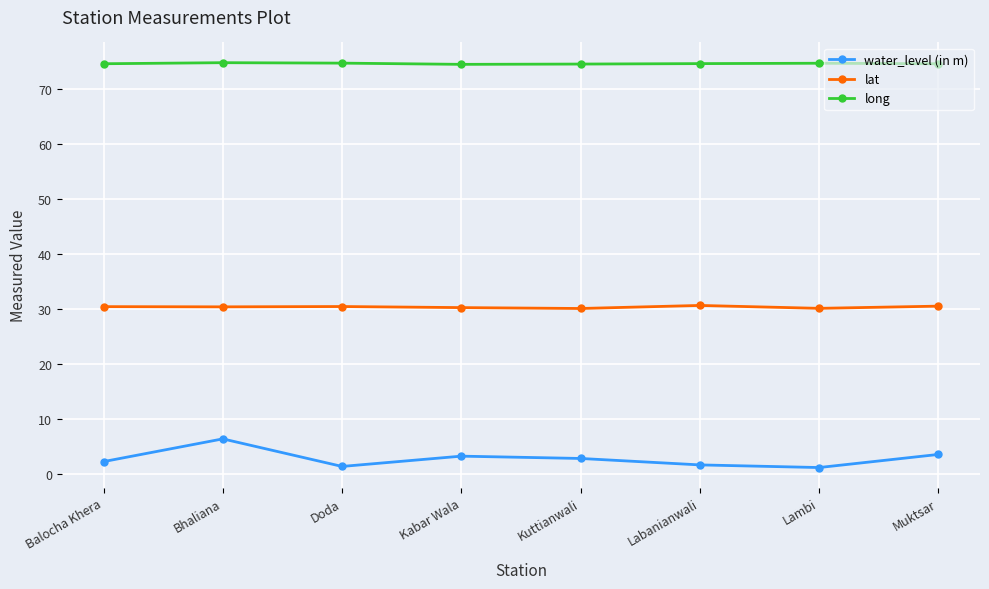

What is the average value of the lat series?

30.3